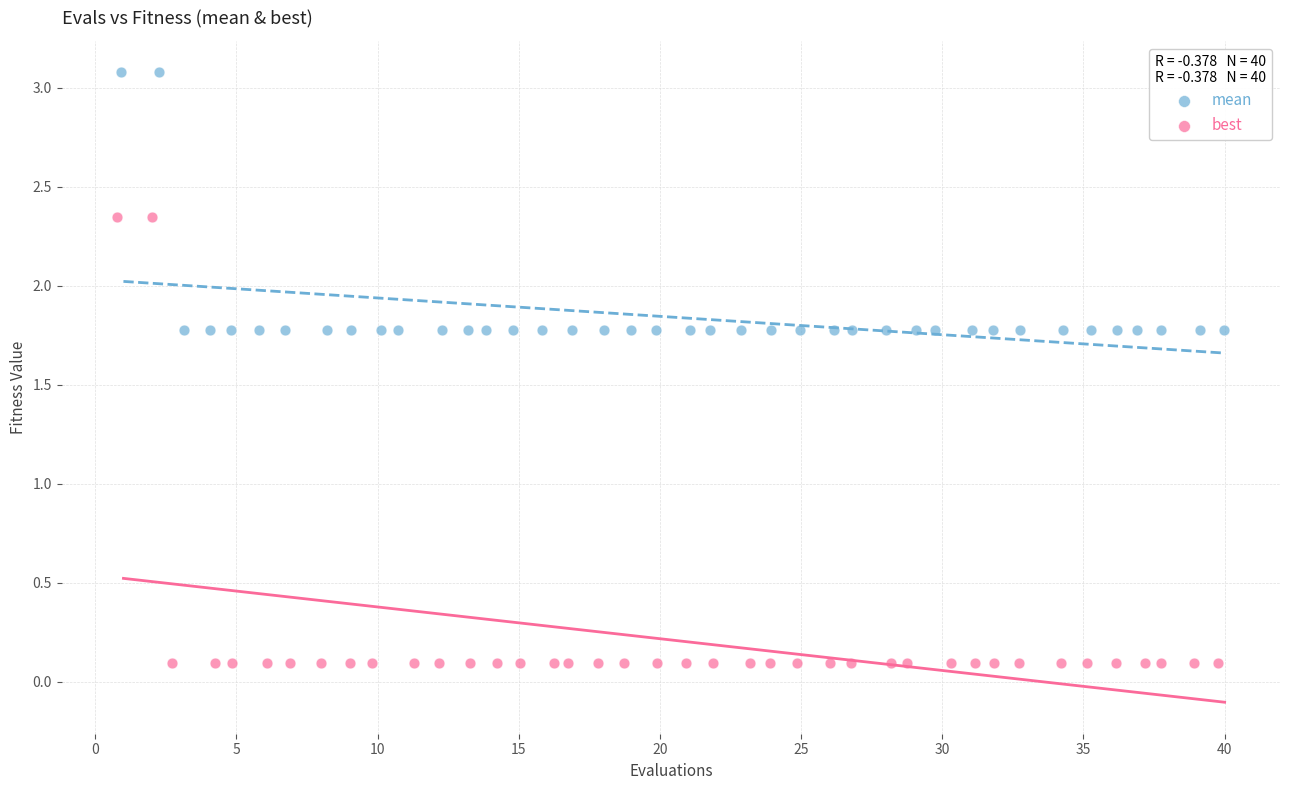

Which series has the widest spread of Y values?

best